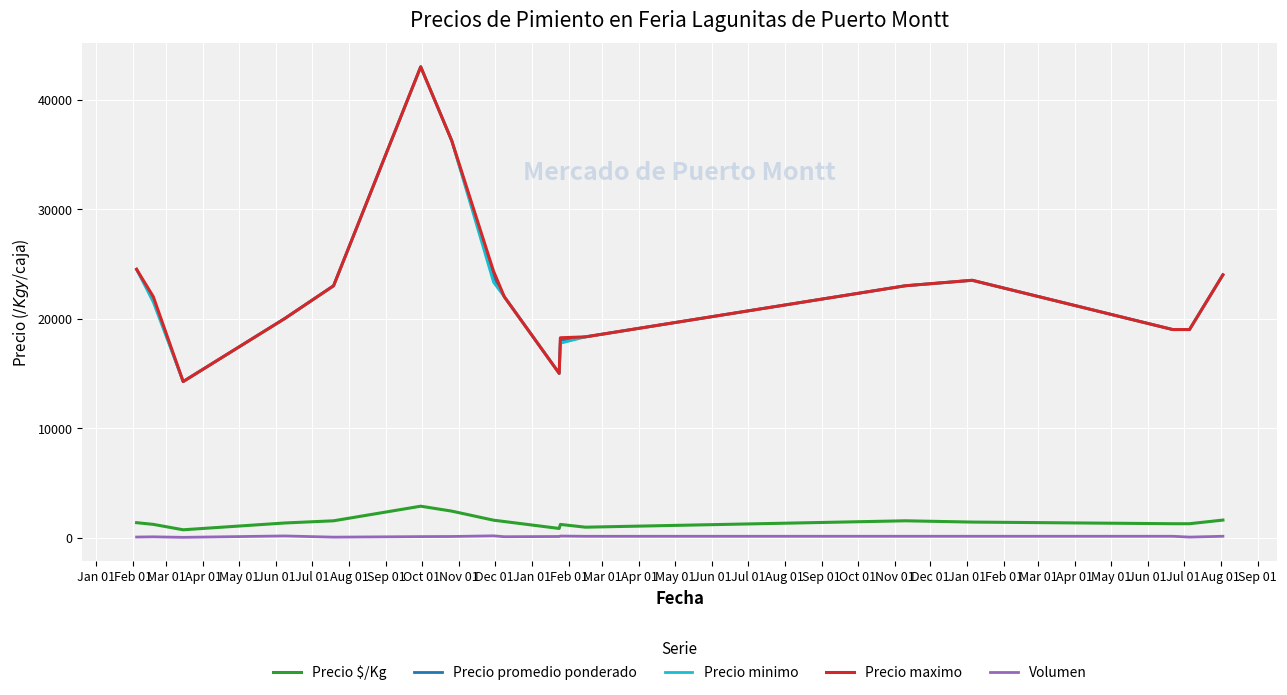

What is the greatest value displayed?

43000.0